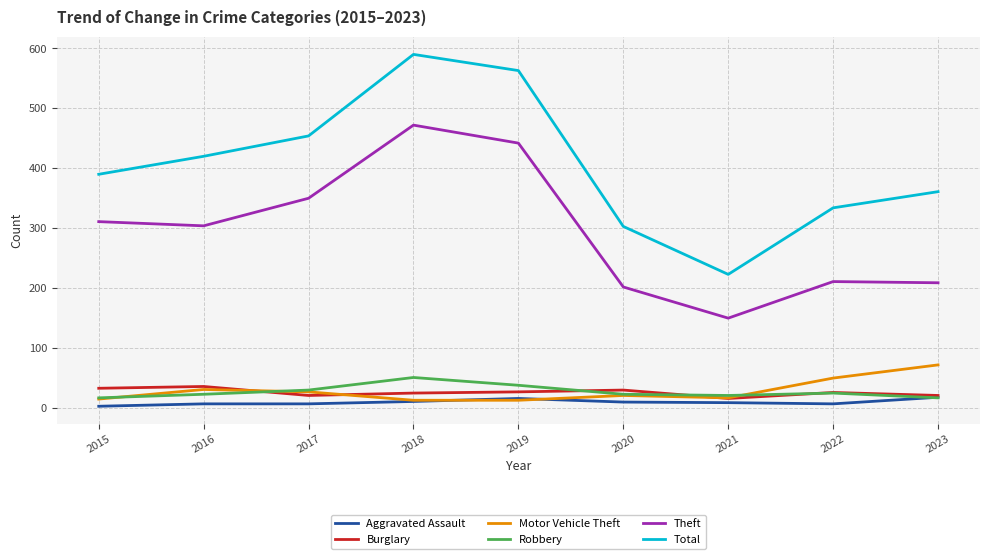

Does the chart have visible grid lines?

Yes